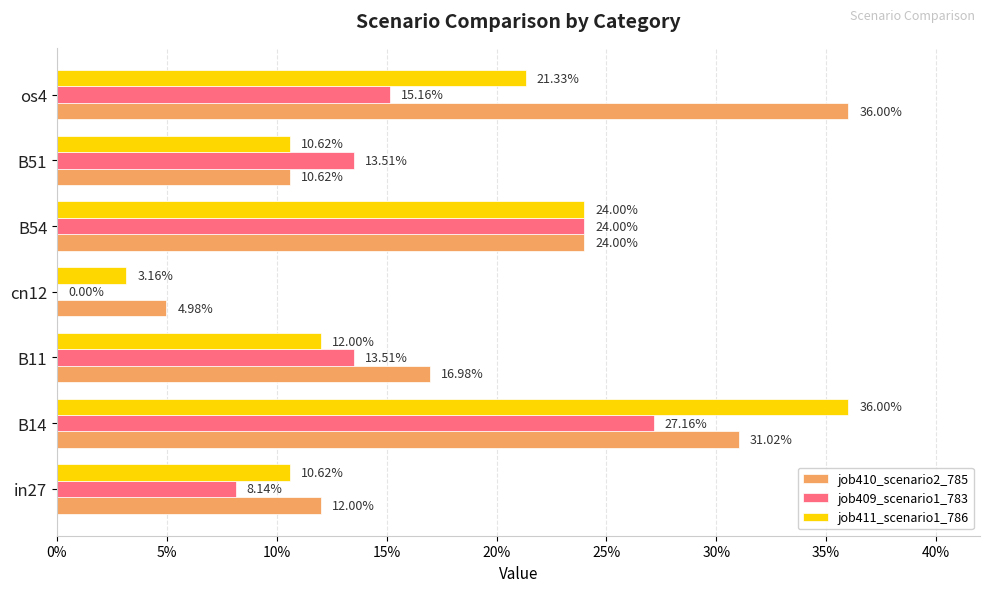

What is the difference between the second highest and minimum values in the job409_scenario1_783 series?

0.2